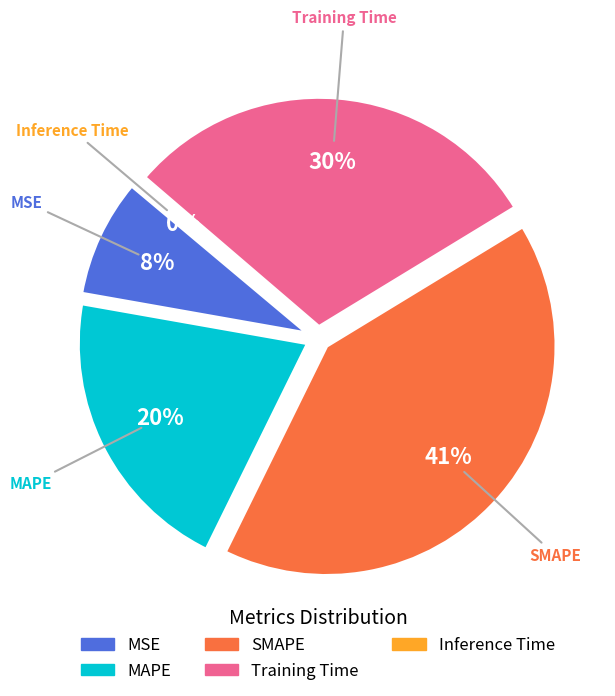

How many slices are in this pie chart?

5